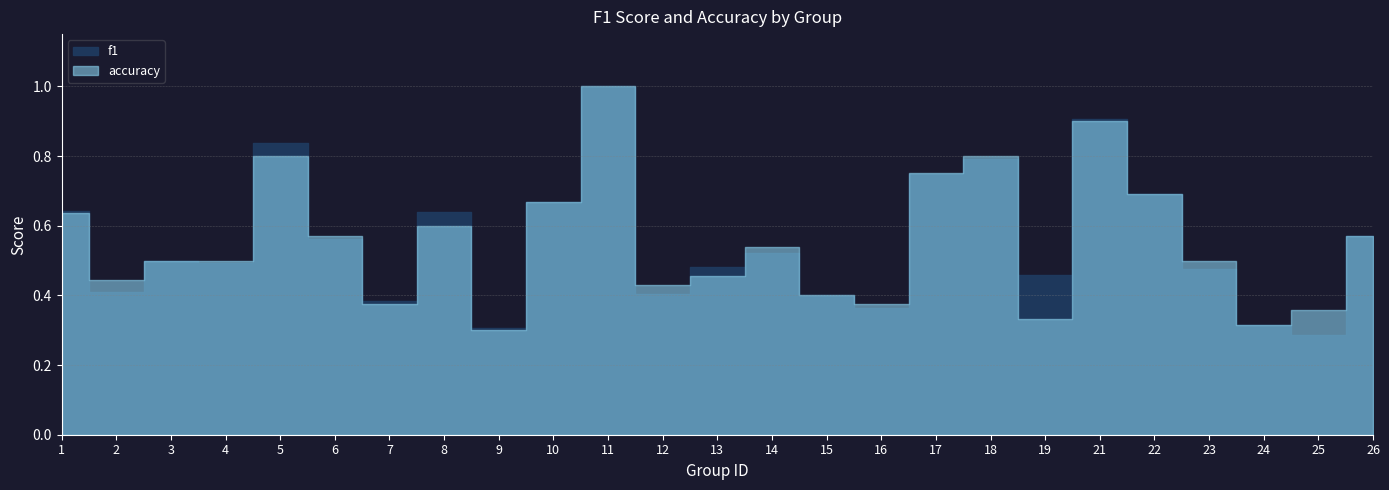

Between 19 and 25, which series saw the biggest shift?

f1